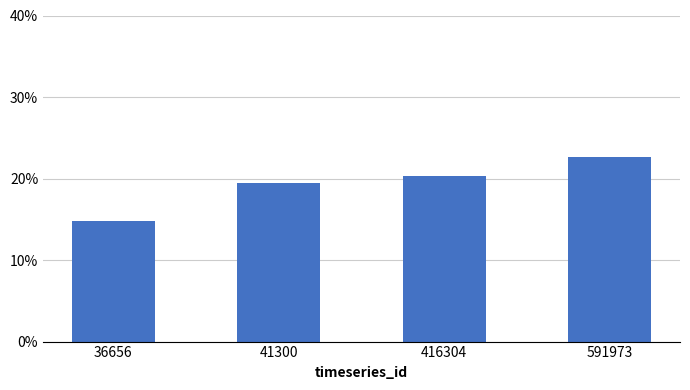

Does the chart contain any negative values?

No